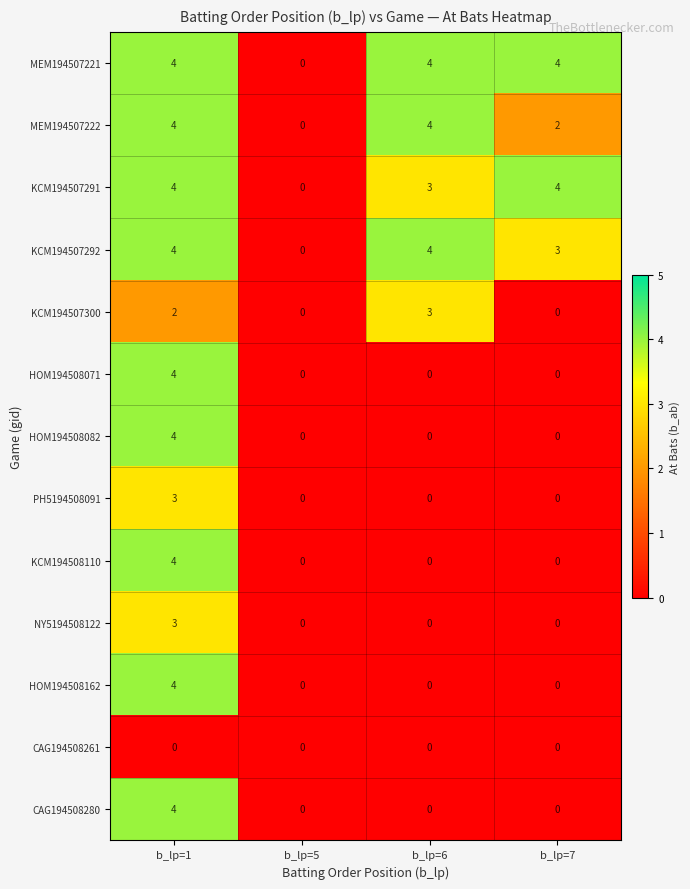

What is the approximate value of MEM194507222 at b_lp=6?

4